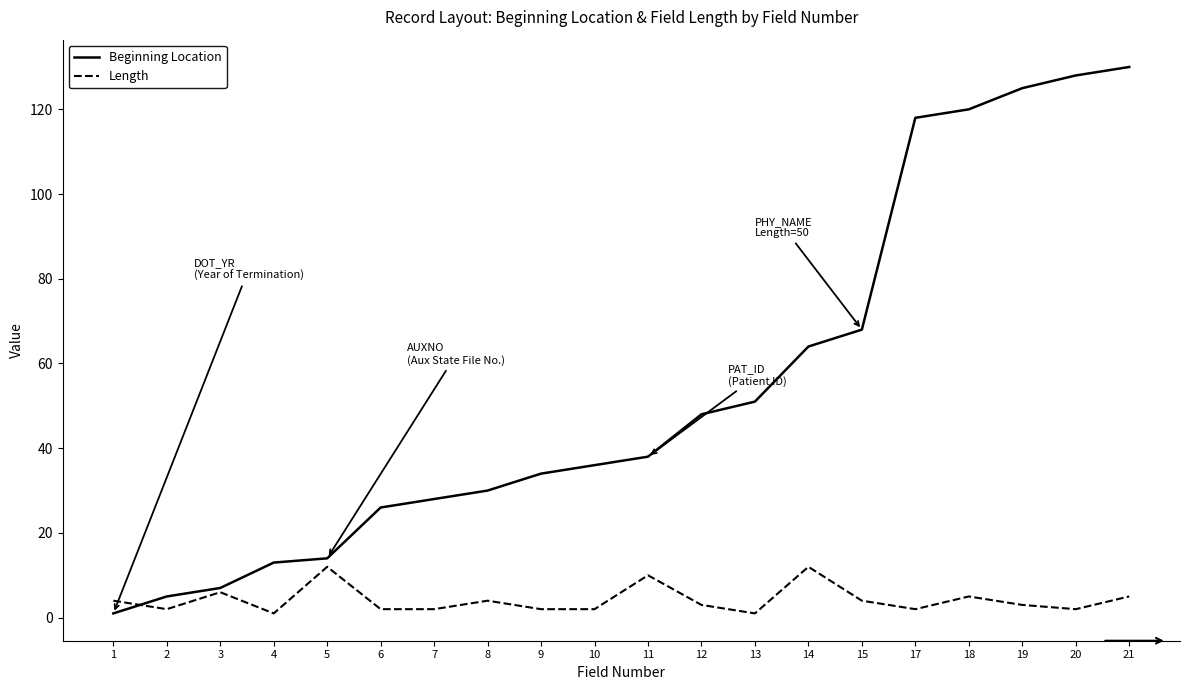

True or false: Length and Beginning Location intersect in this chart.

True